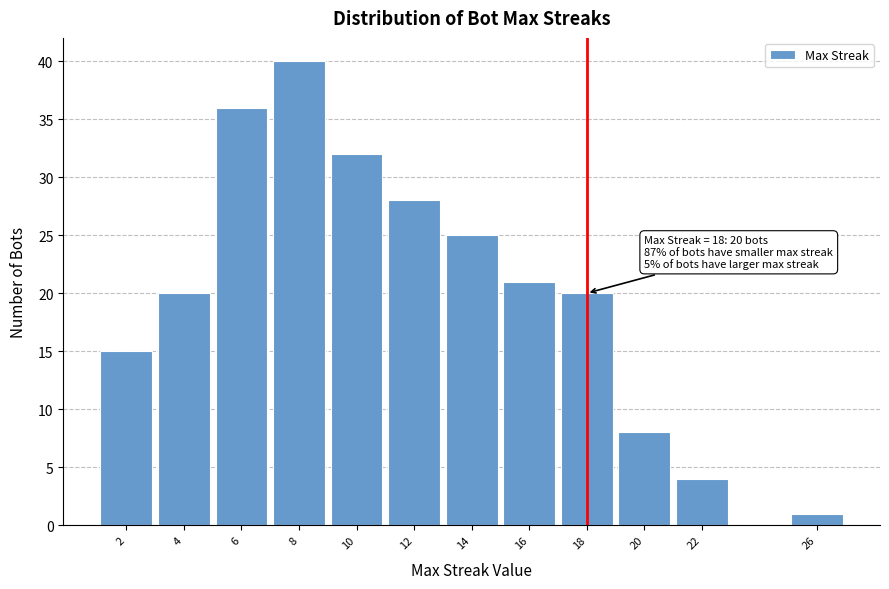

Reading left to right, what are all the values shown in this chart?

2=15	4=20	6=36	8=40	10=32	12=28	14=25	16=21	18=20	20=8	22=4	26=1